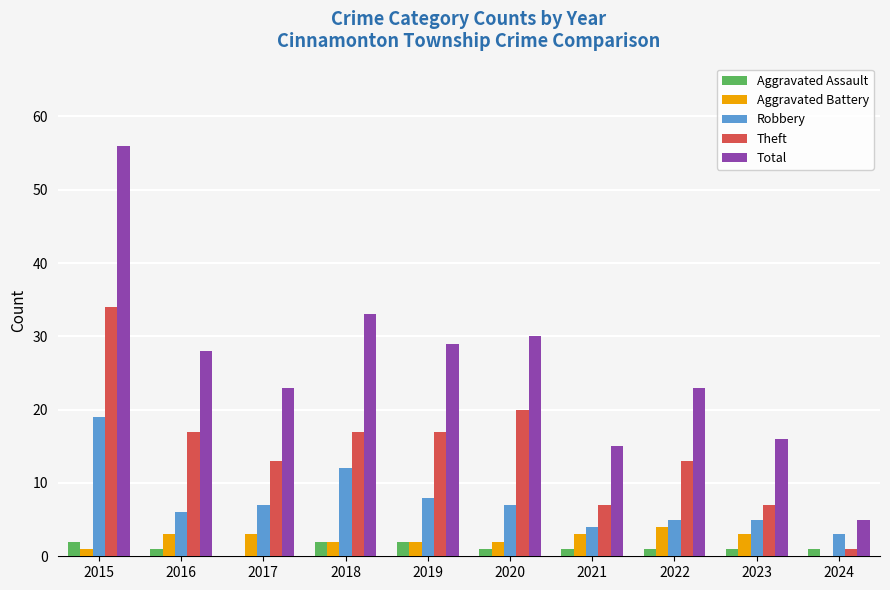

Between 2021 and 2022, which series saw the biggest shift?

Total